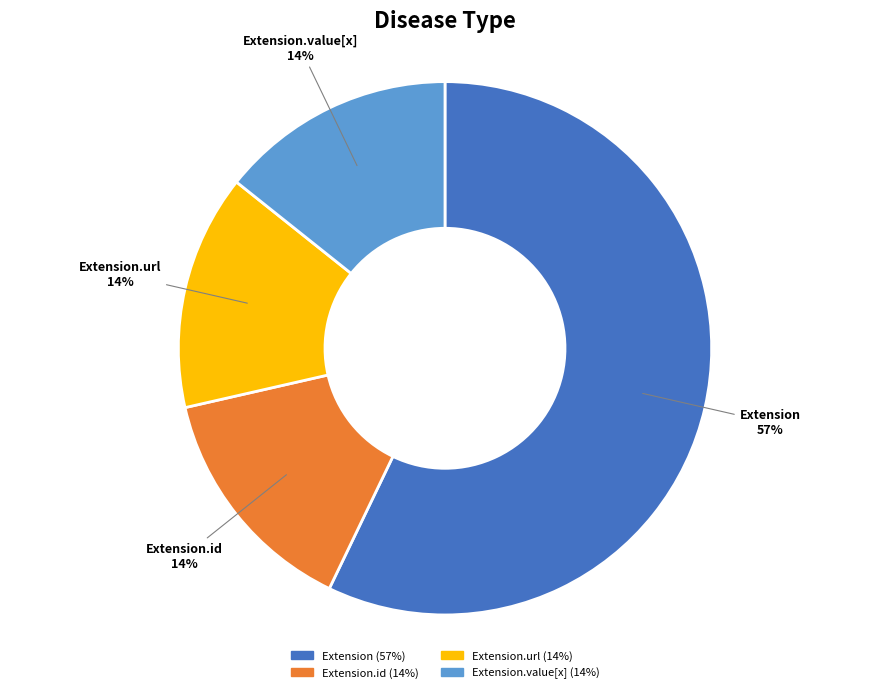

How many segments does this pie chart have?

4